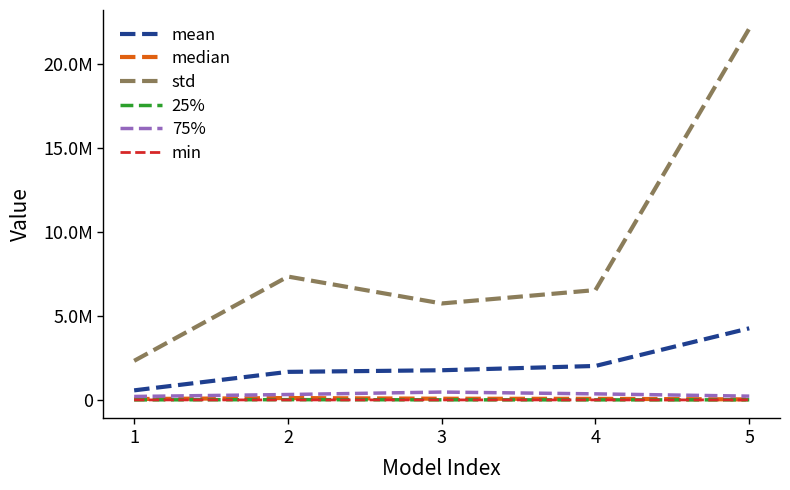

True or false: 75% and mean cross at least once.

False